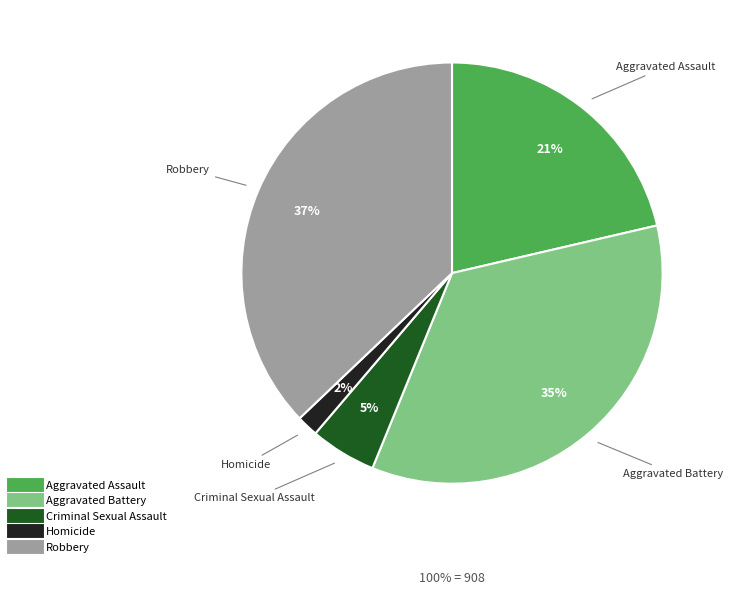

How many segments does this pie chart have?

5